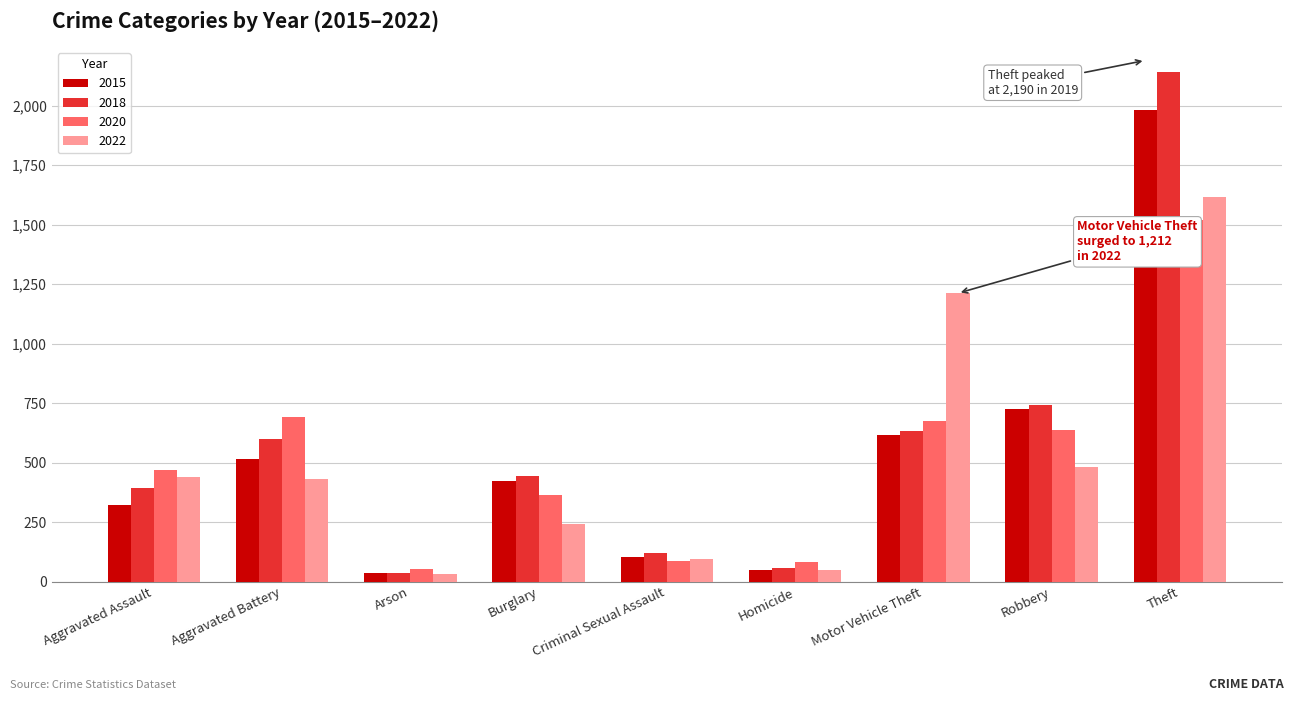

How many categories are shown in the chart?

9